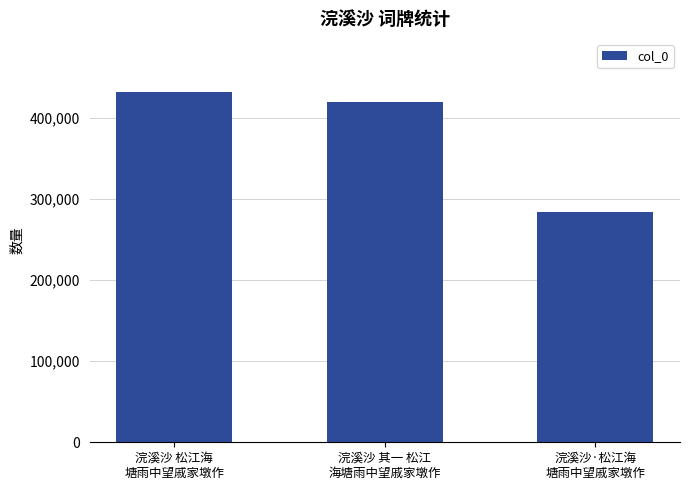

Are the bars grouped side by side (vs. stacked)?

No